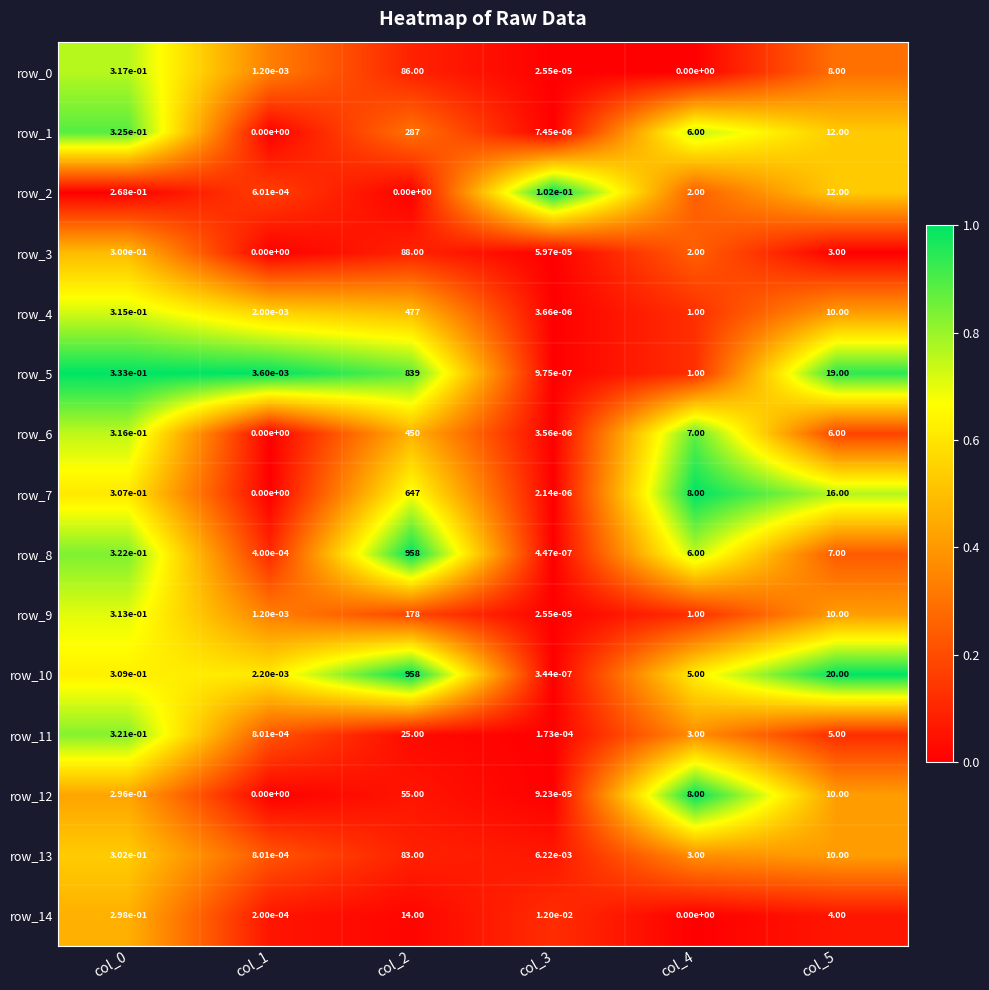

What is the difference between the highest and lowest values at col_4?

8.0